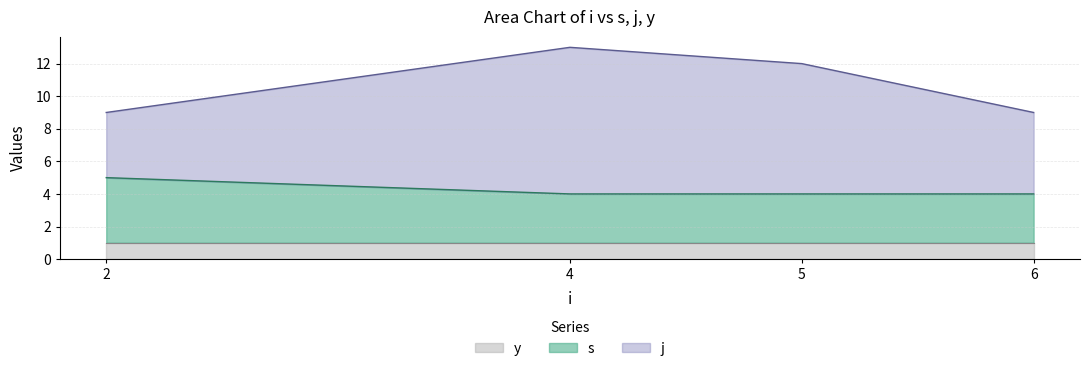

True or false: s and y cross at least once.

False